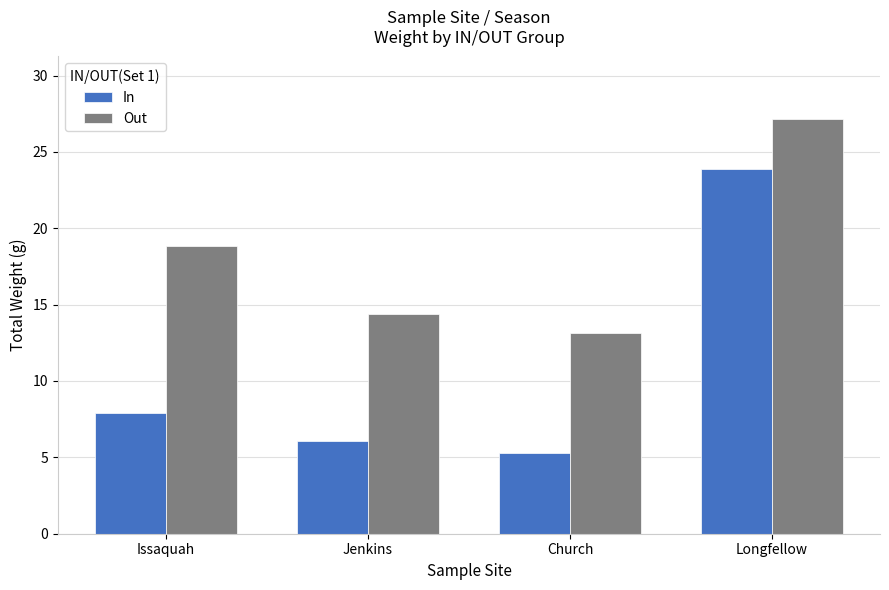

What is the average value of the Out series?

18.4